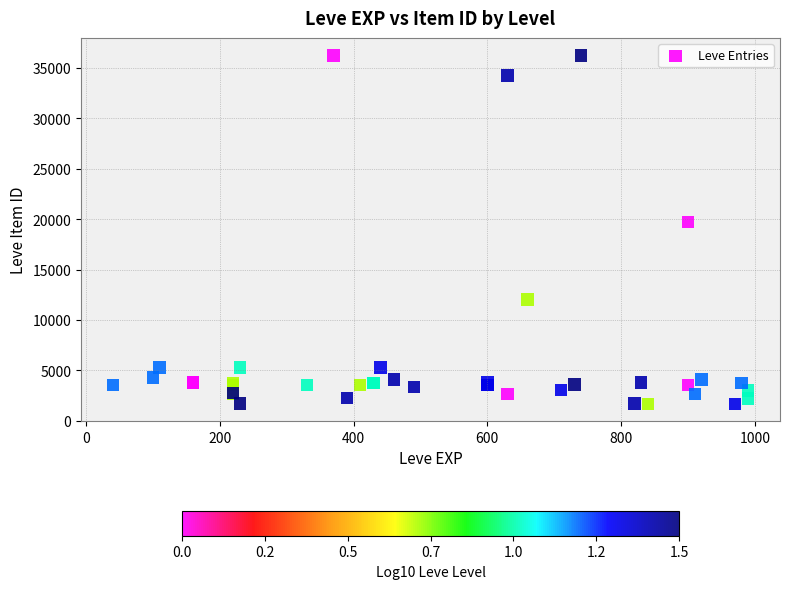

What Y value in the scatter plot is closest to 18967?

19744